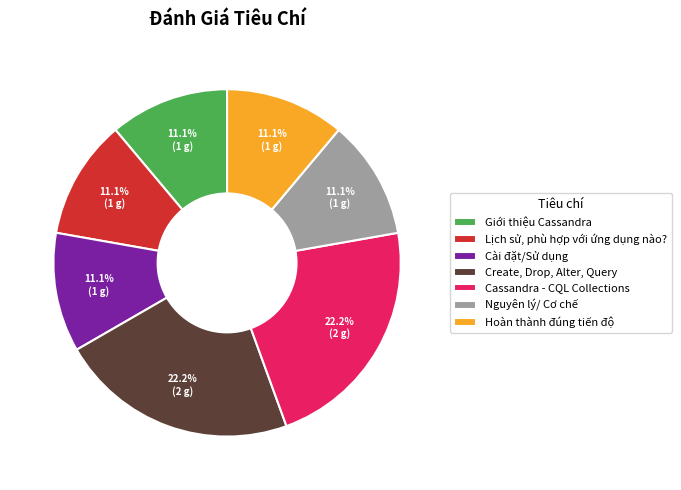

What is the ratio of the value at Cassandra - CQL Collections to the value at Giới thiệu Cassandra?

2.0